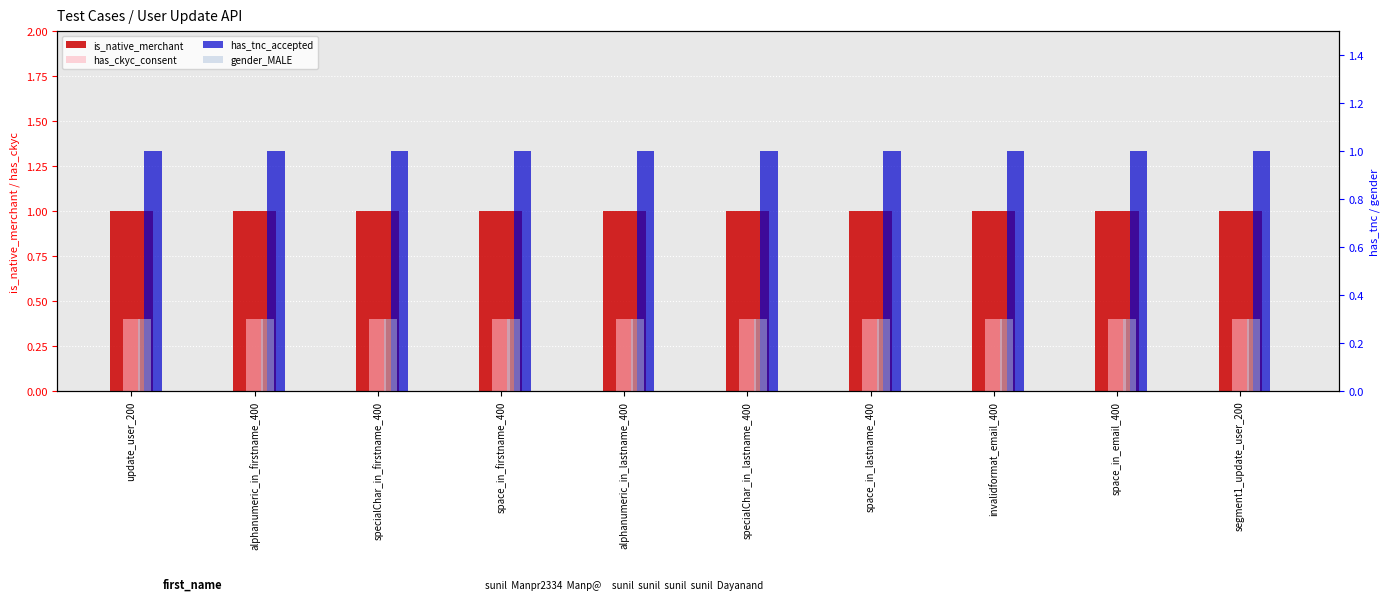

At which label does gender_MALE reach its peak?

update_user_200